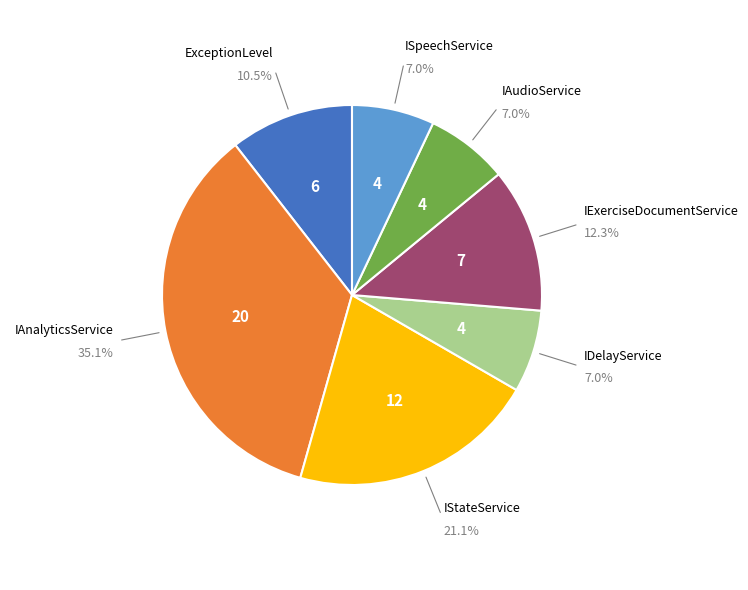

To the nearest percent, what percentage of the pie is IStateService?

21%